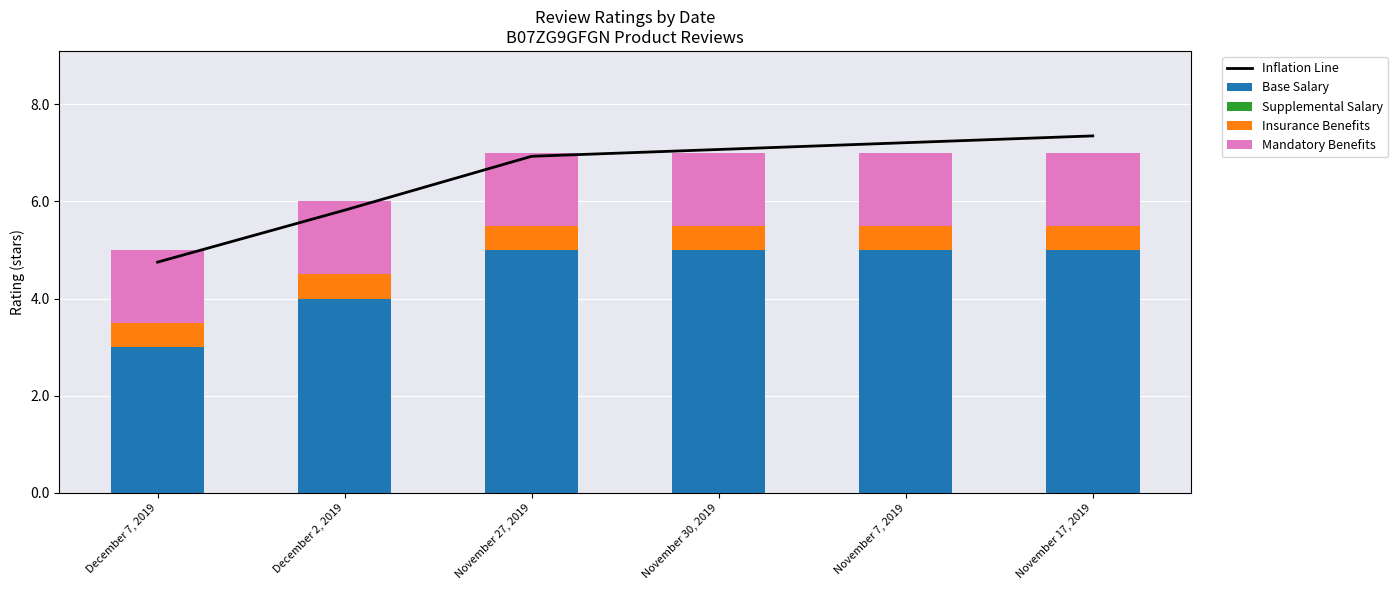

What is the label of the 5th bar from the right?

December 2, 2019